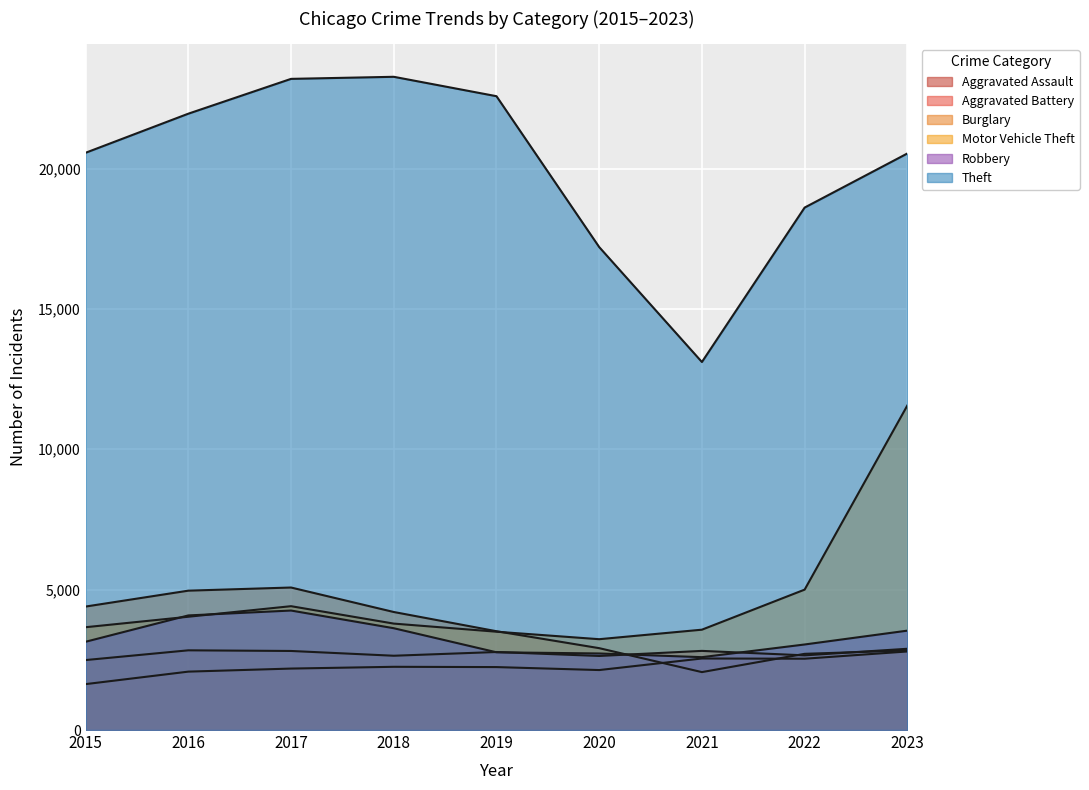

How many lines are shown in the chart?

6